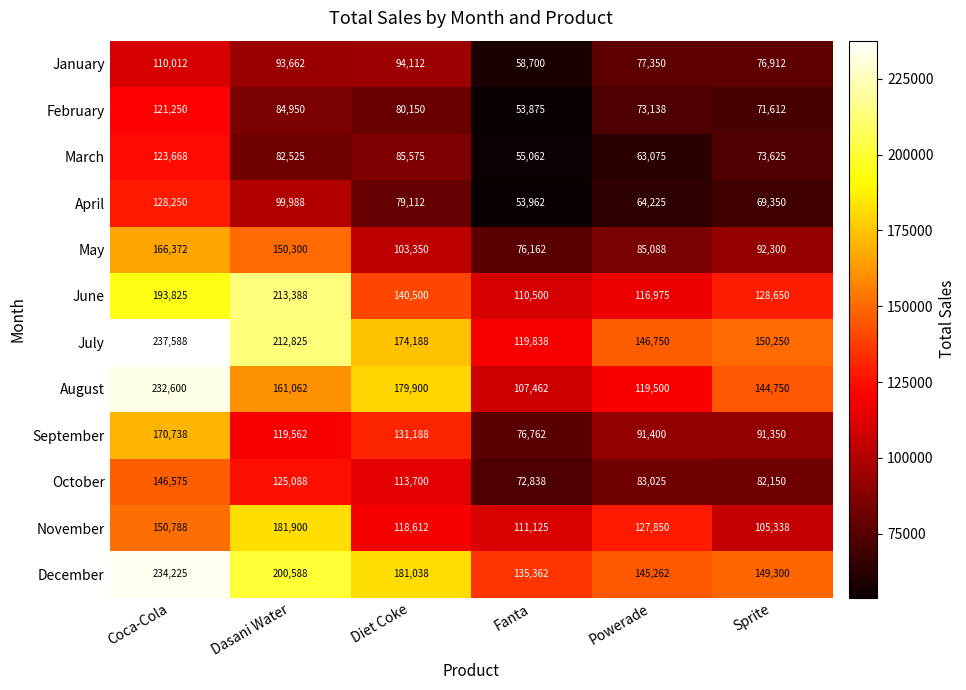

What is the difference between the November values at Fanta and Powerade?

16725